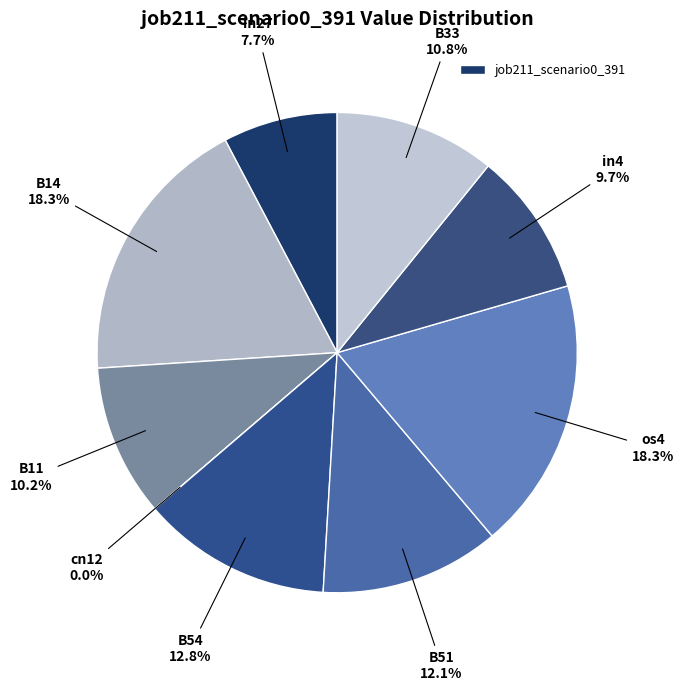

To the nearest percent, what is the difference between the largest and smallest slice percentages?

18%